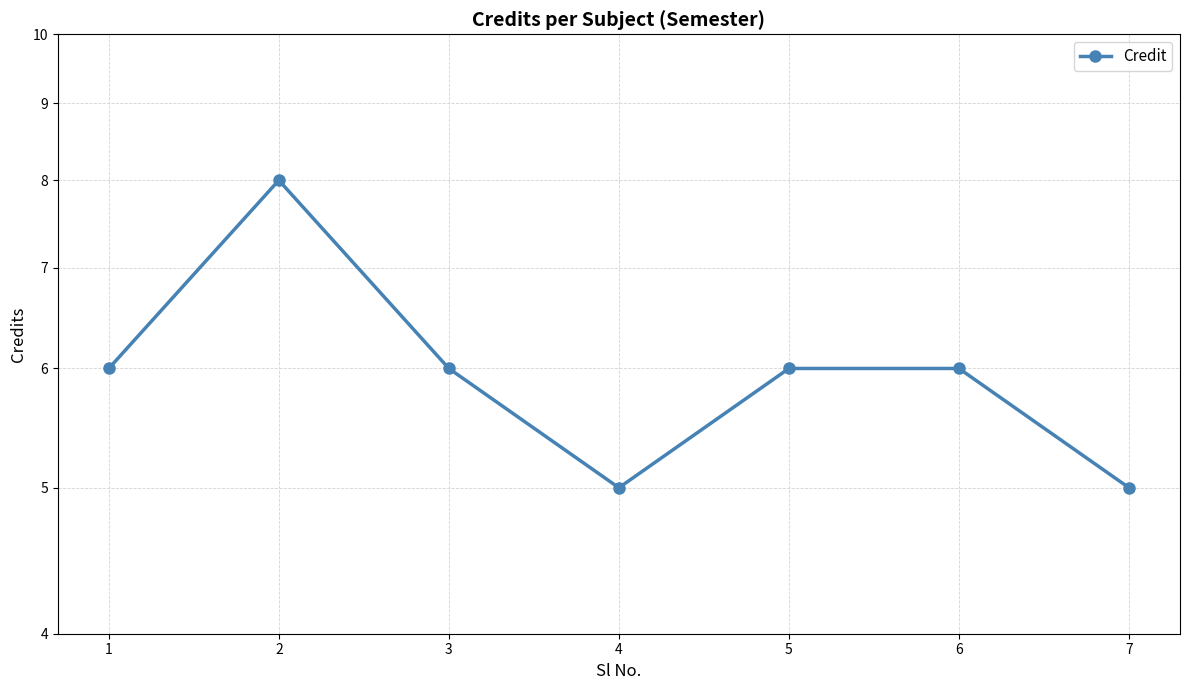

Rank the categories by value from highest to lowest.

2, 1, 3, 5, 6, 4, 7